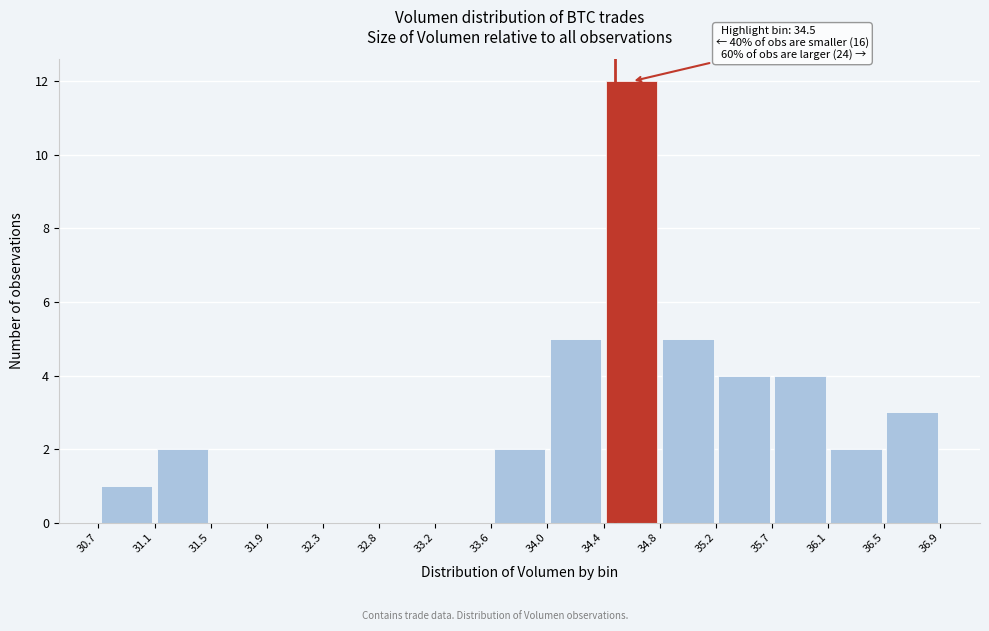

Over which range of the x-axis is the bar tallest?

34.4 to 34.8